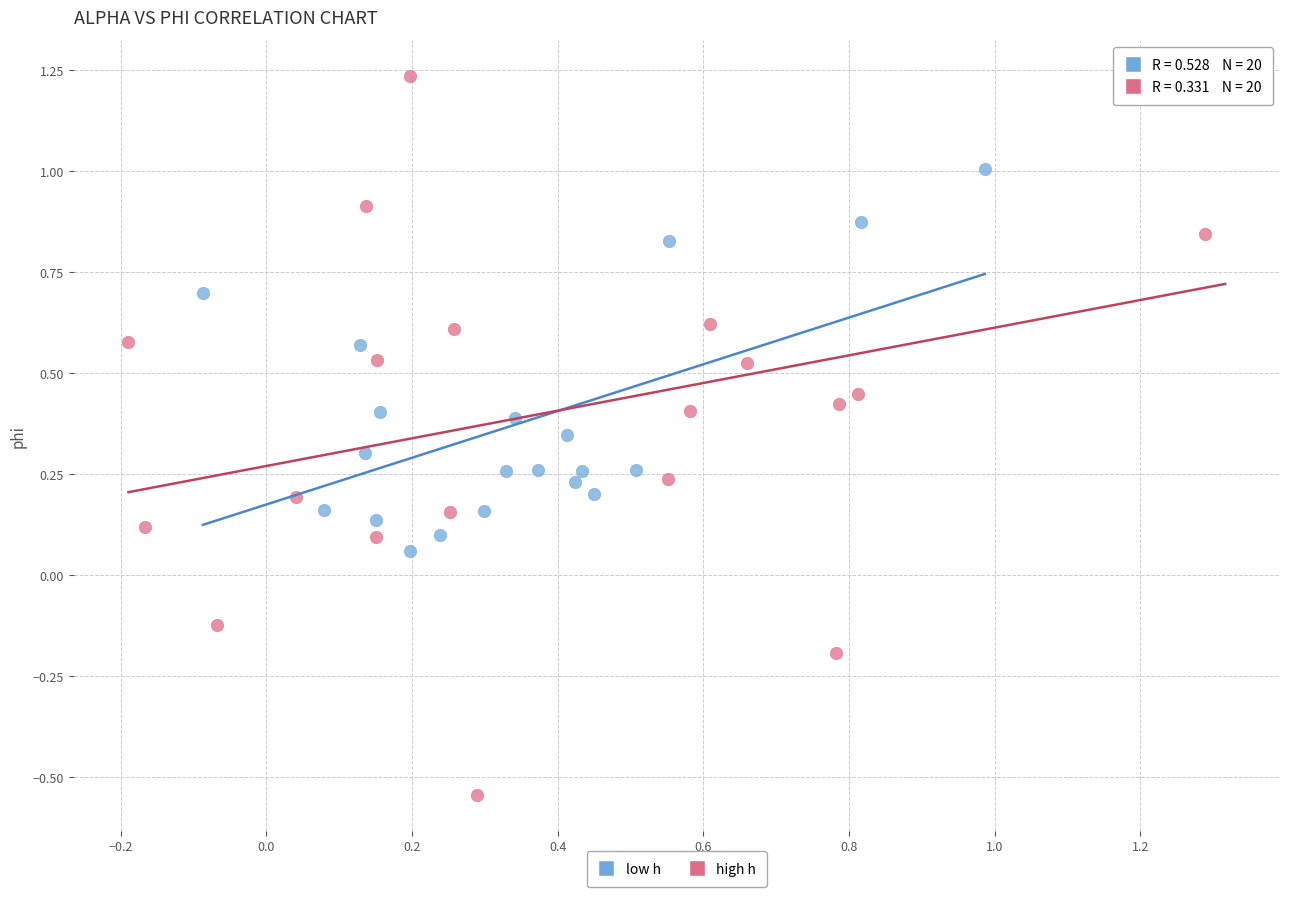

Which series has the largest Y range (max minus min)?

high h